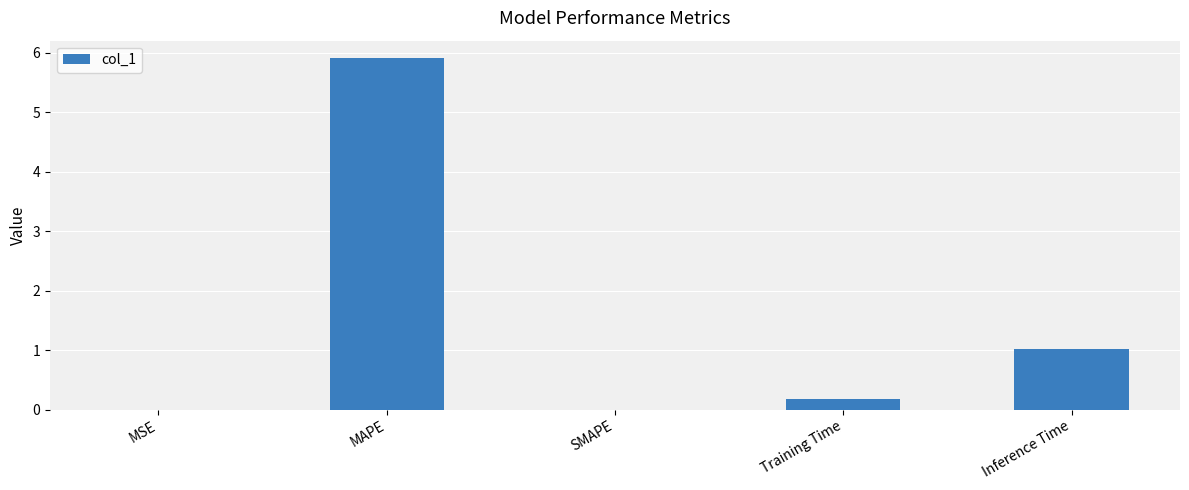

Between Inference Time and MSE, which is larger?

Inference Time